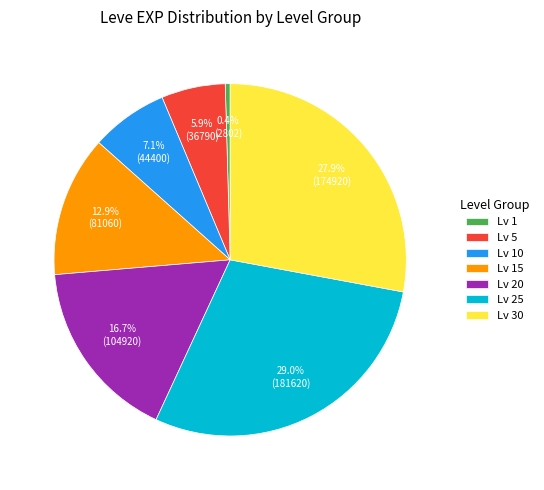

How many segments does this pie chart have?

7